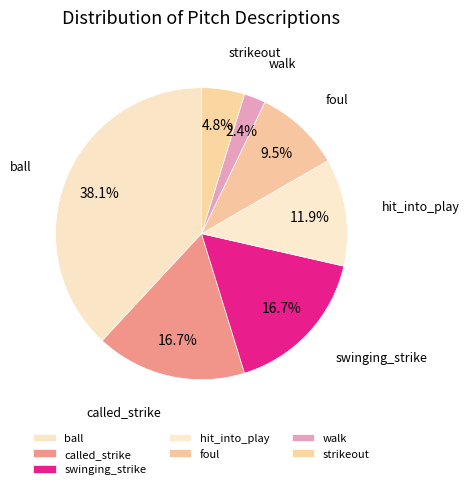

What is the total percentage of hit_into_play and strikeout?

16.7%